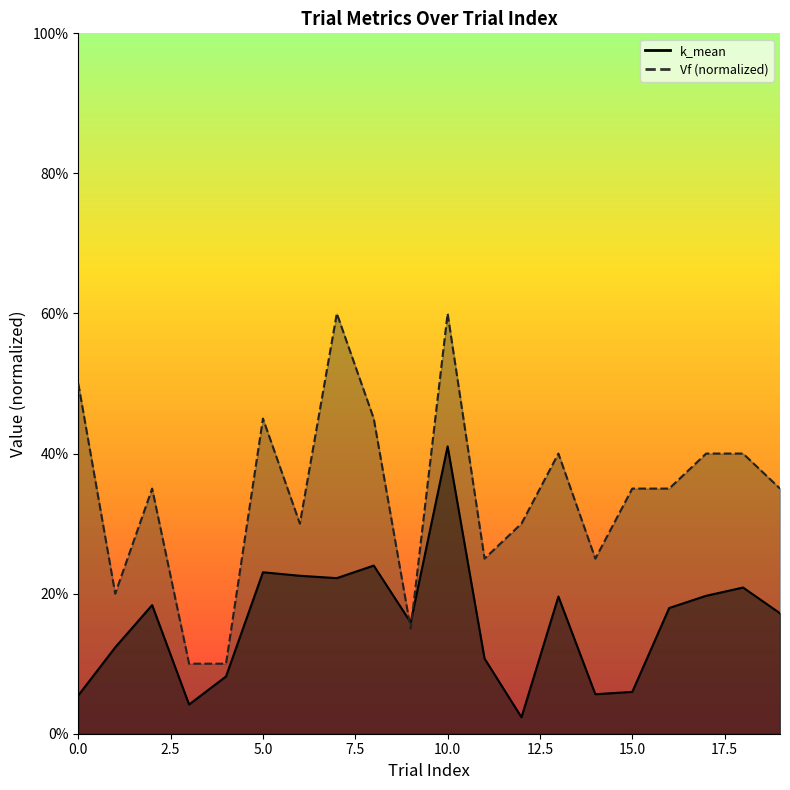

Which category has the highest value across all series?

7